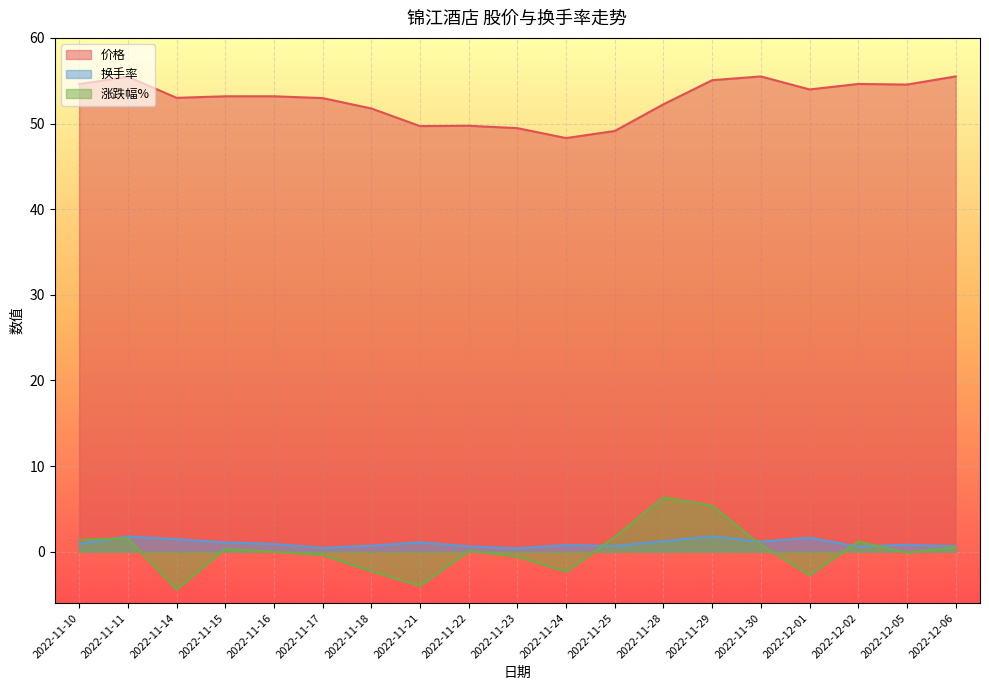

Rank the series at 2022-11-22 from lowest to highest value.

涨跌幅%, 换手率, 价格